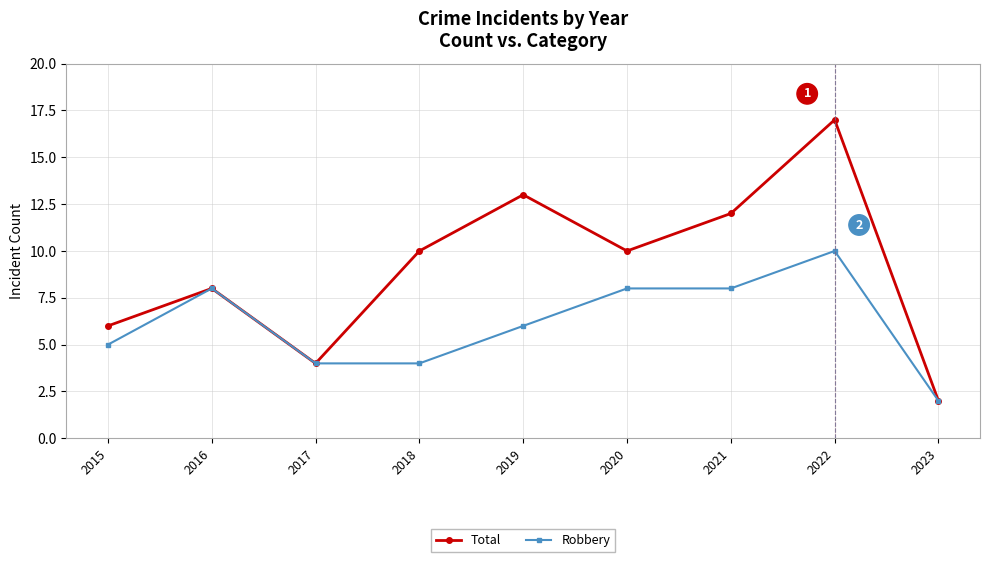

What value does the Total series have at 2018, to the nearest 5?

10